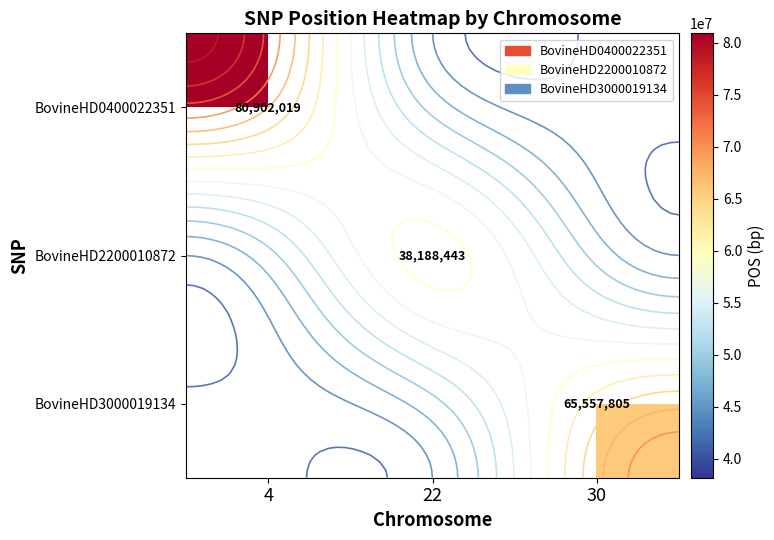

How many series are shown in this chart?

3